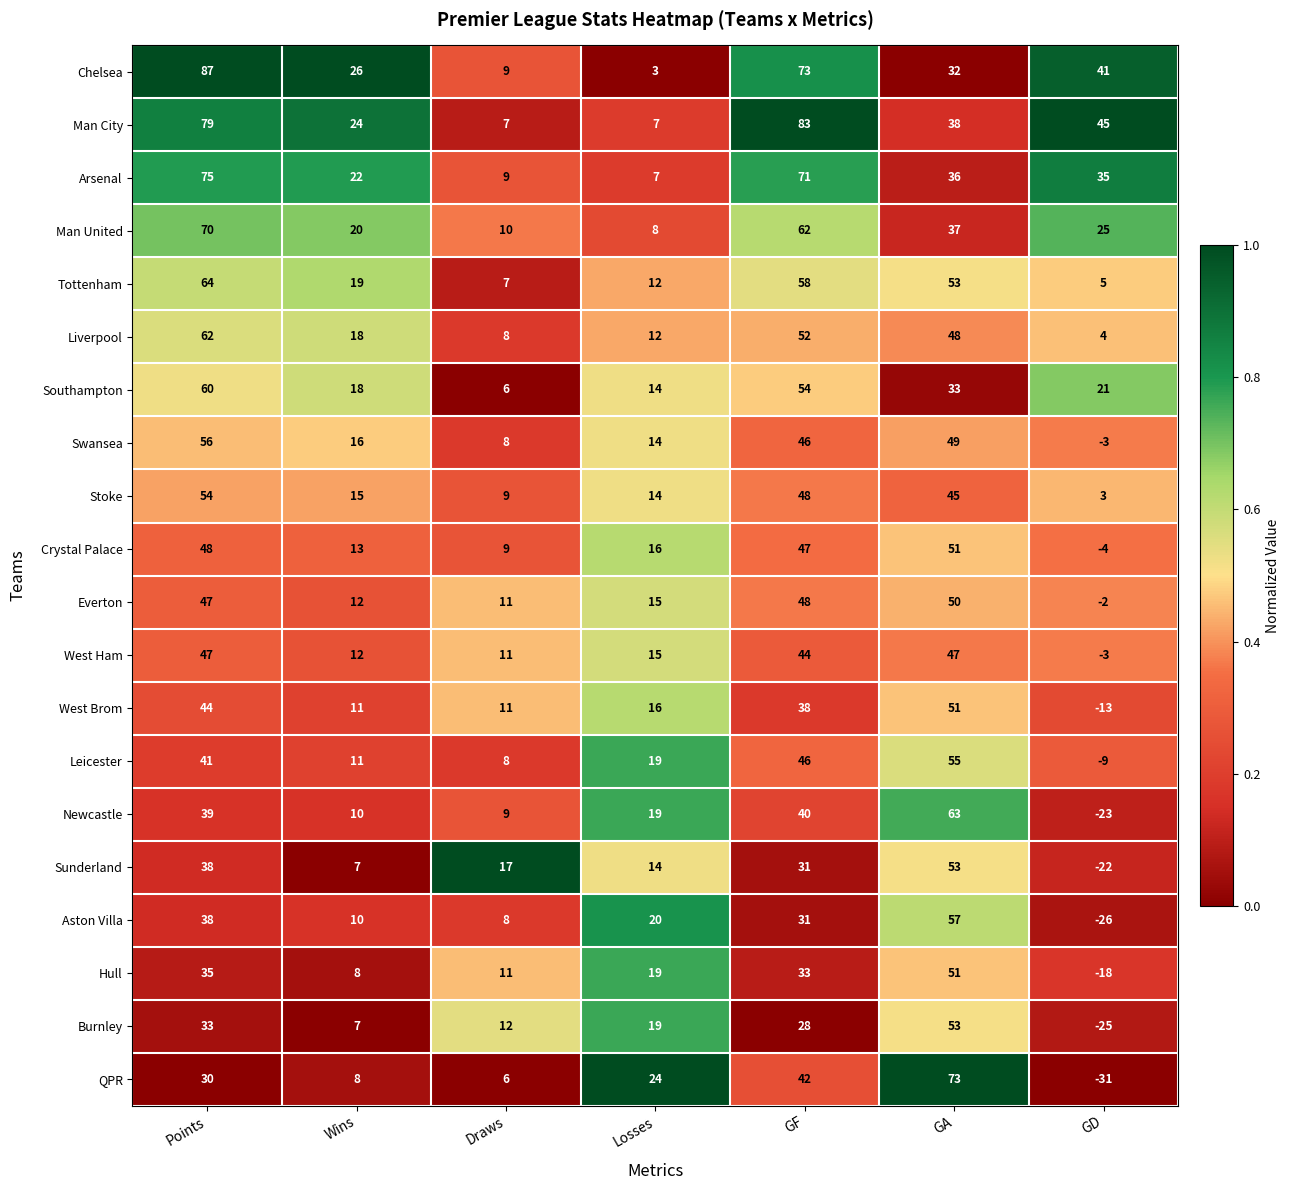

At which category does the chart reach its peak across all series?

Points